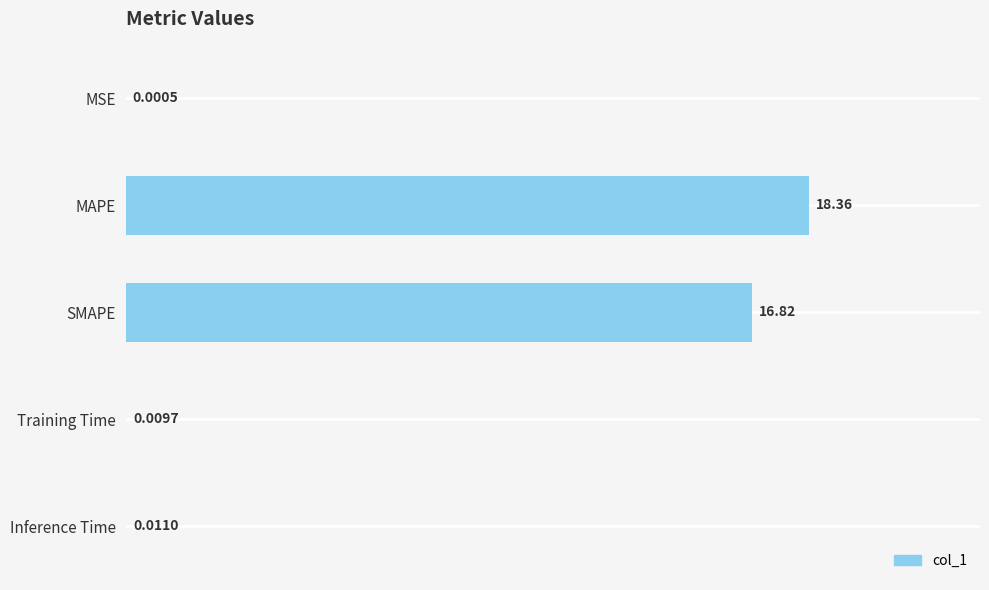

Which has a higher value, MAPE or MSE?

MAPE